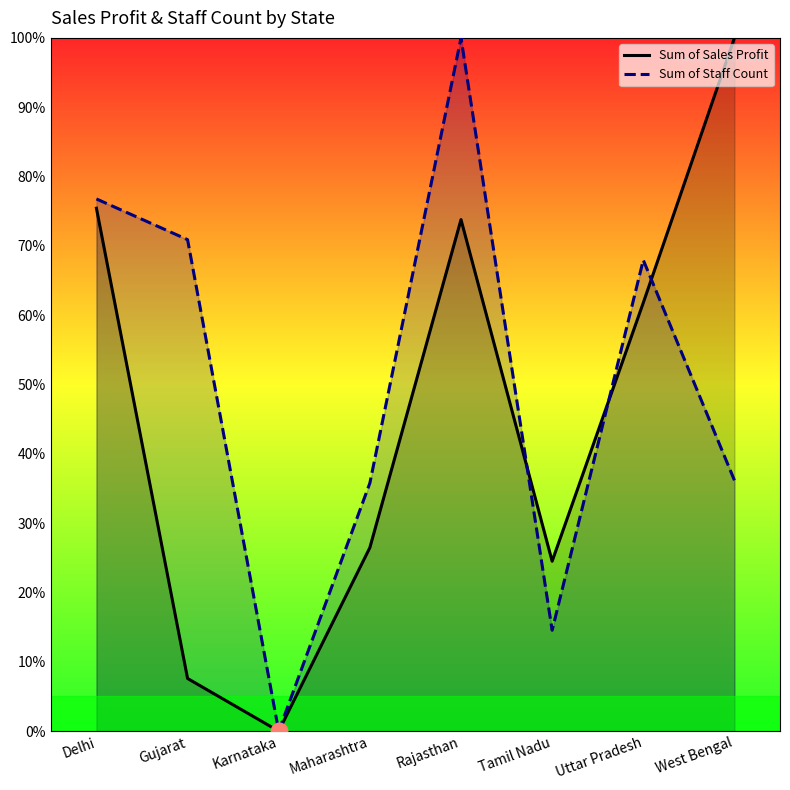

What is the maximum value for Sum of Sales Profit?

100.0